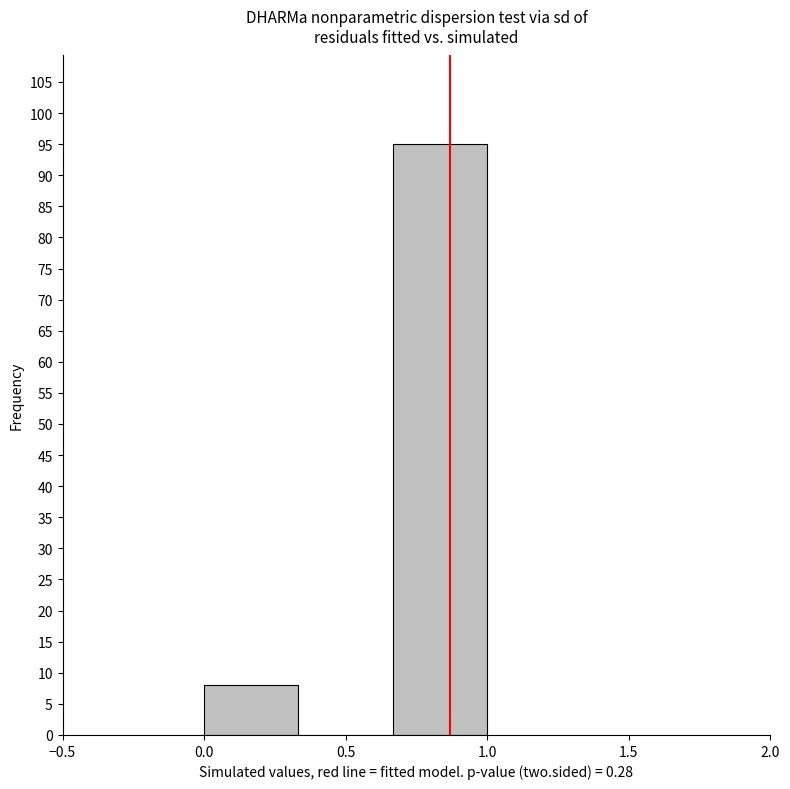

What is the height of the bar covering 0.00 to 0.35 on the x-axis? Neither the bar edges nor the heights are printed on the chart, so give them approximately, as read against the axes.

8